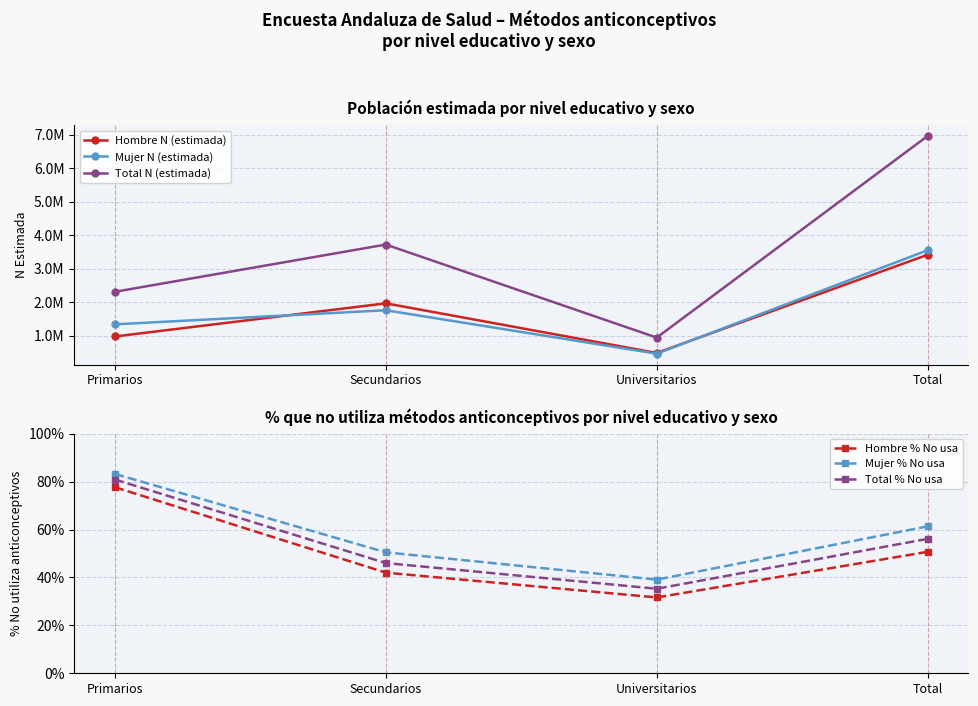

Which series has the largest range (max minus min)?

Total N (estimada)